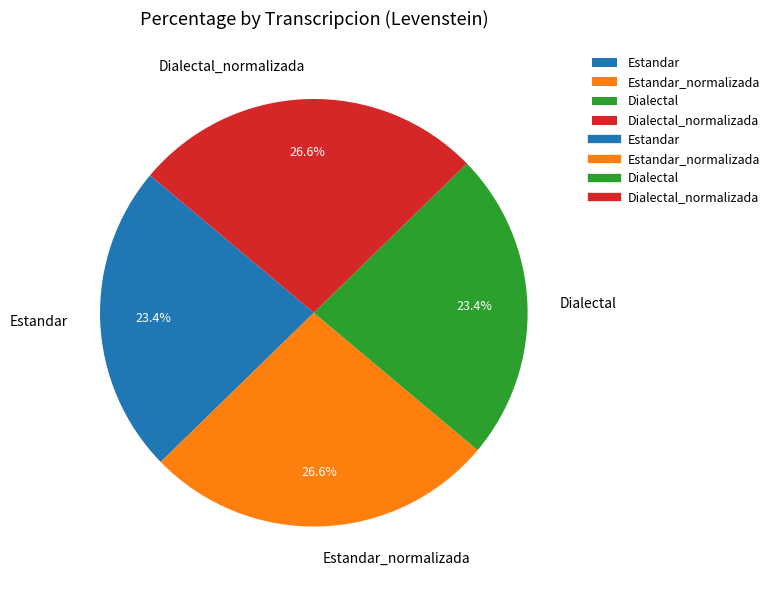

Is there any slice that represents more than half of the pie?

No